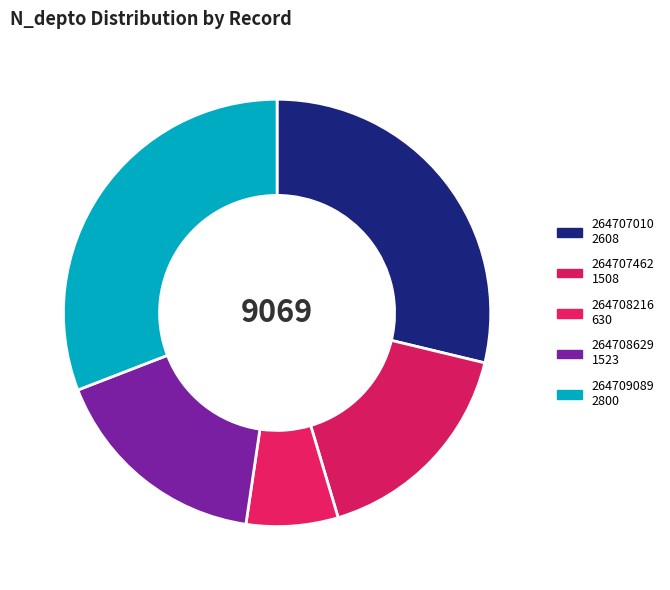

How many segments does this pie chart have?

5